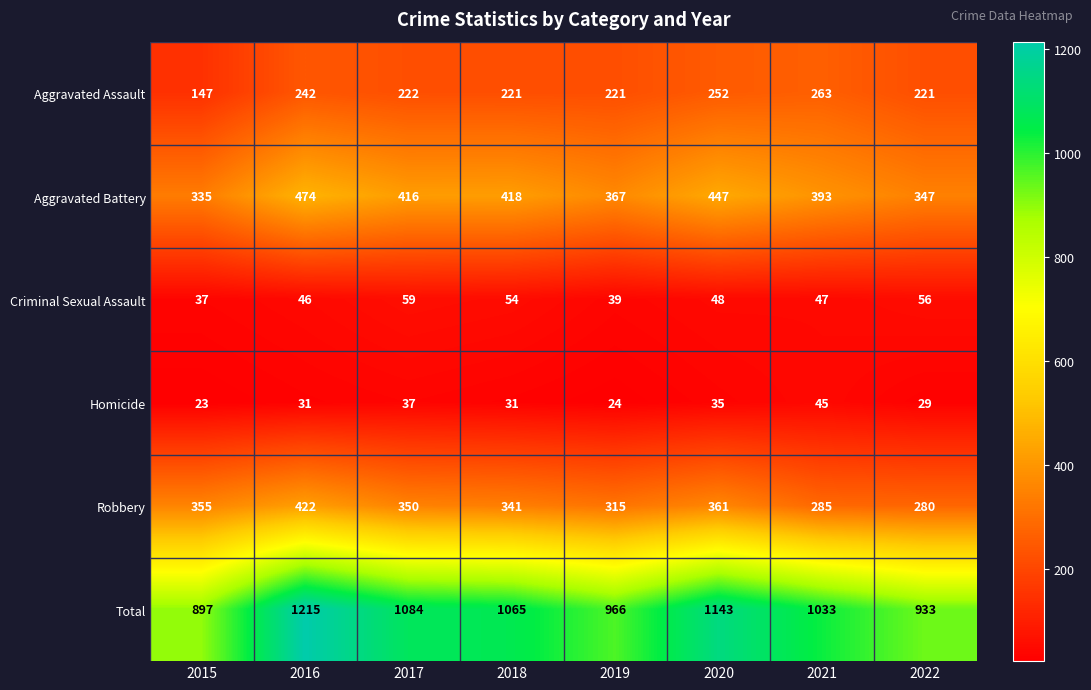

Between 2016 and 2018, which series saw the biggest shift?

Total